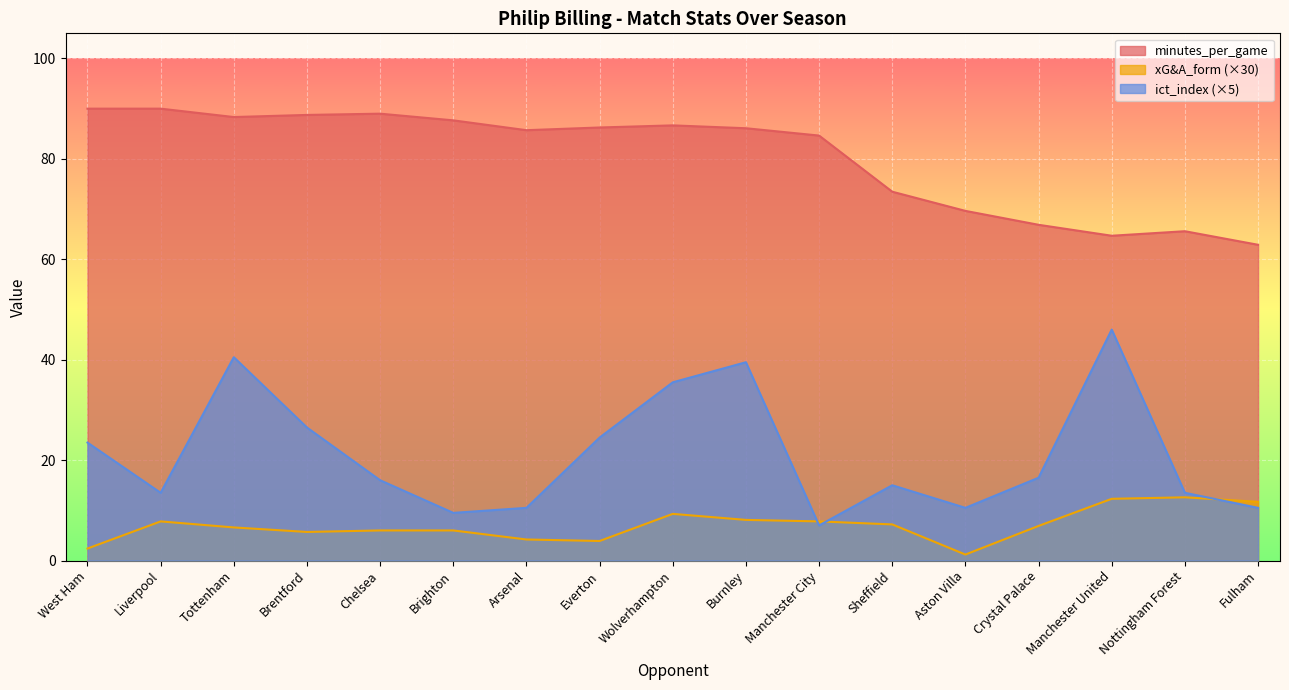

Reading left to right, extract all data points from this chart.

minutes_per_game: 90.0	90.0	88.3	88.8	89.0	87.7	85.7	86.2	86.7	86.1	84.6	73.5	69.6	66.9	64.7	65.6	62.9
xG&A_form: 2.4	7.8	6.6	5.7	6.0	6.0	4.2	3.9	9.3	8.1	7.8	7.2	1.2	6.9	12.3	12.6	11.7
ict_index: 23.5	13.5	40.5	26.5	16.0	9.5	10.5	24.5	35.5	39.5	7.0	15.0	10.5	16.5	46.0	13.5	10.5